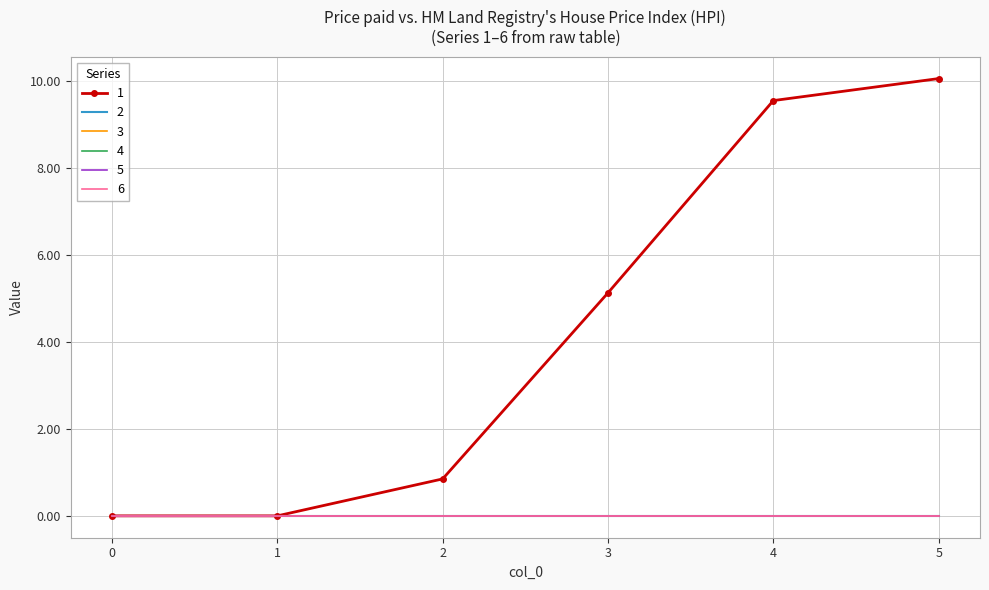

Is the value of 6 at 4 greater than the value of 4 at 0?

No